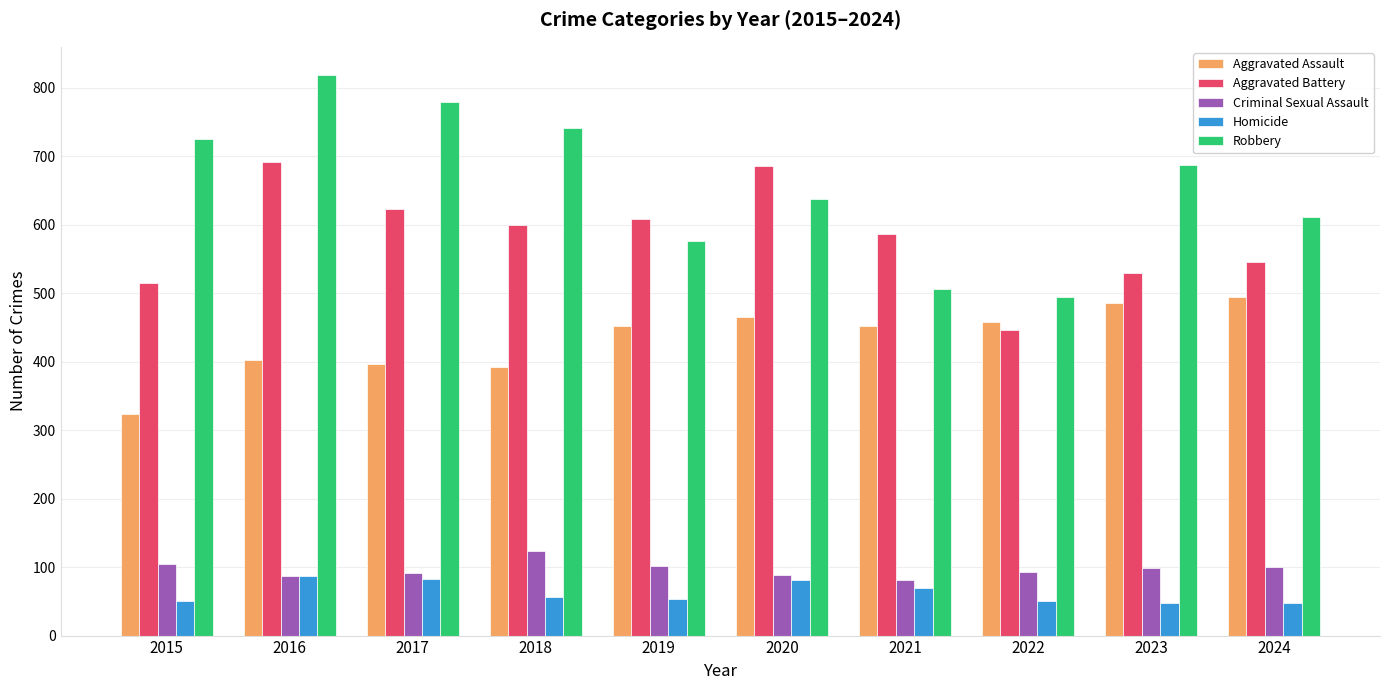

Is it true that Aggravated Assault equals 392 at 2018?

True